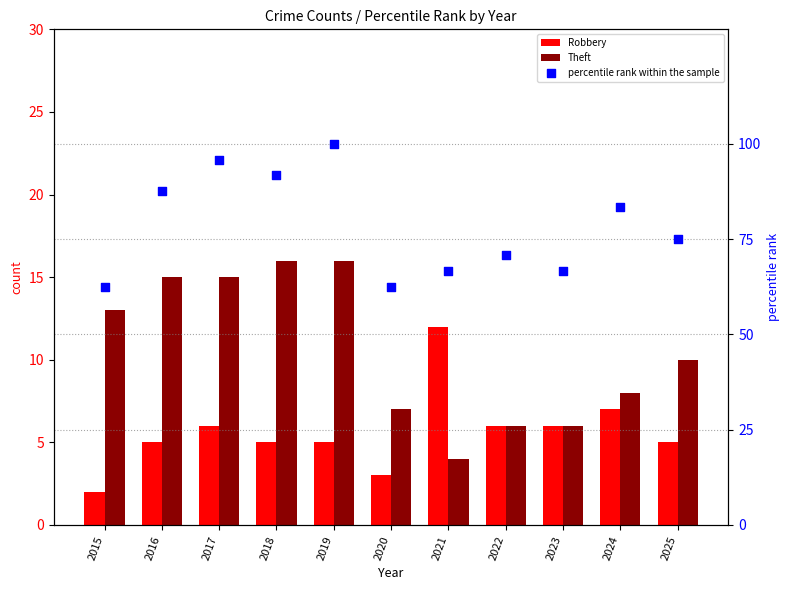

At how many categories does at least one series exceed 5?

11